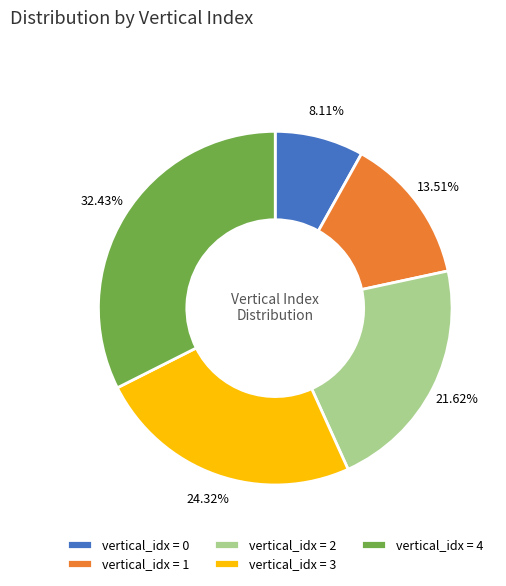

Between vertical_idx = 0 and vertical_idx = 4, which is larger?

vertical_idx = 4